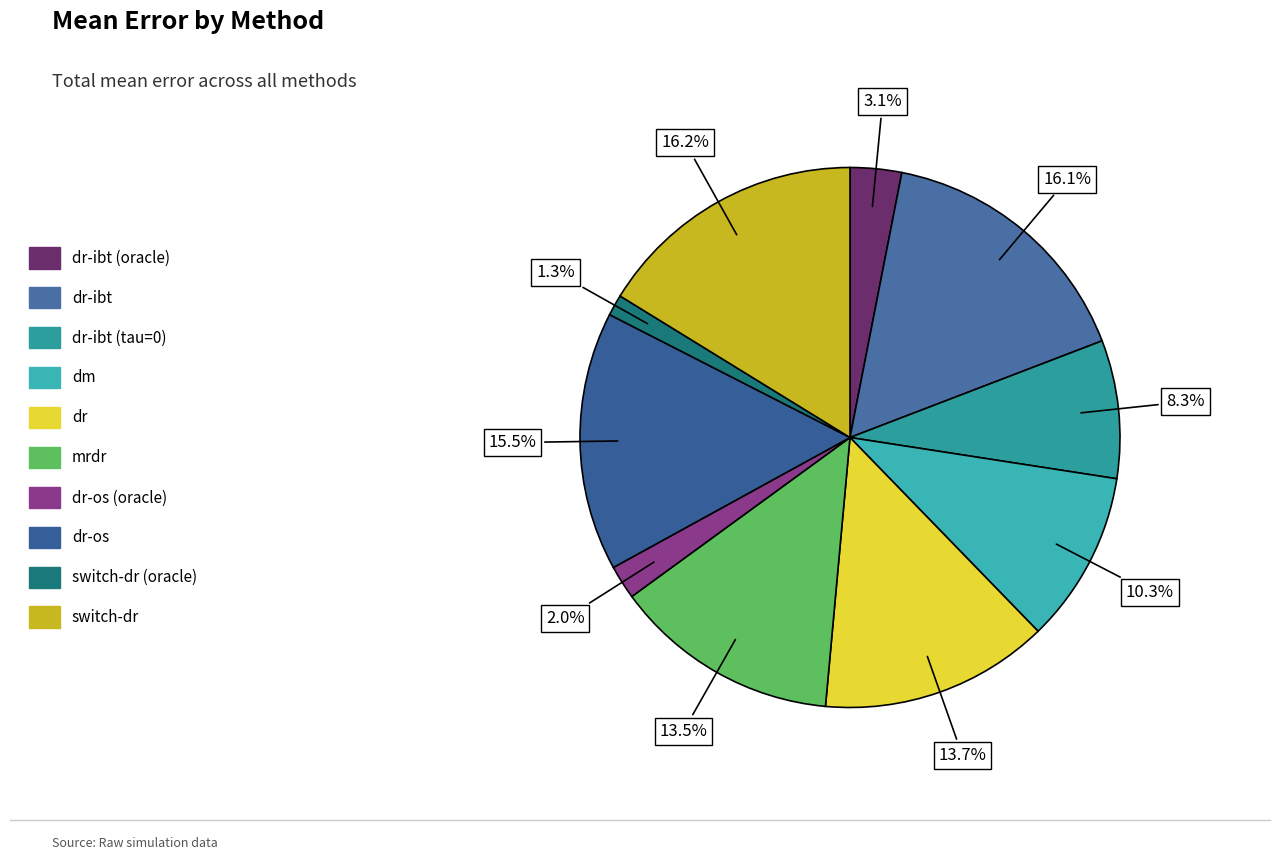

Which category has the smallest portion of the pie?

switch-dr (oracle)